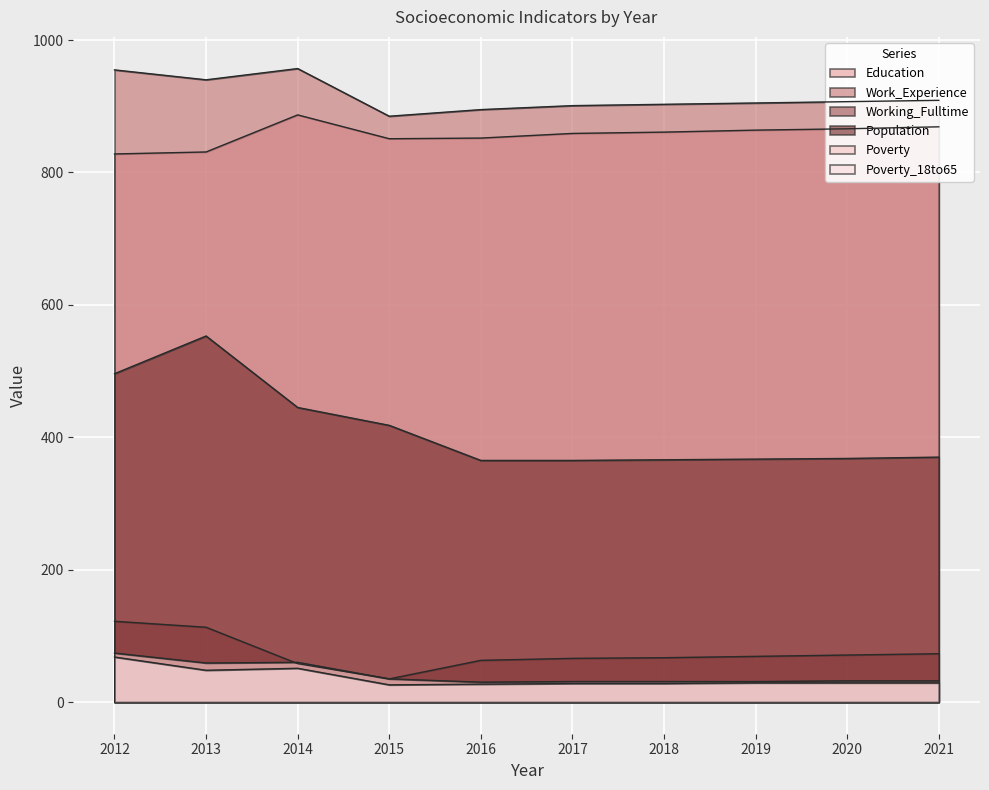

True or false: Work_Experience and Poverty_18to65 cross at least once.

False